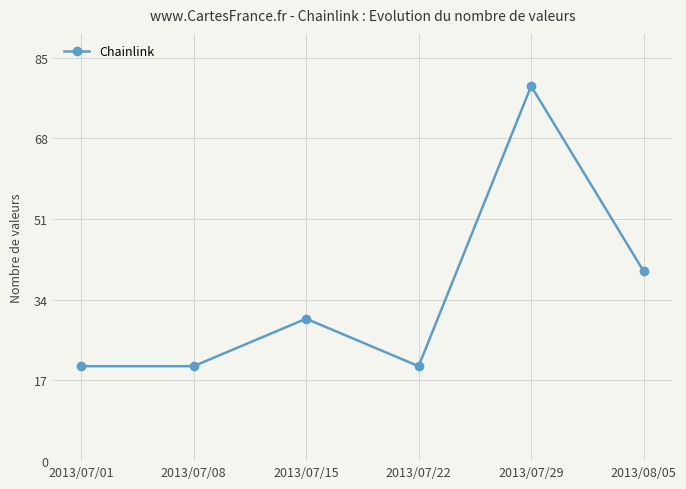

What is the sum of the values at 2013/07/29 and 2013/07/22?

99